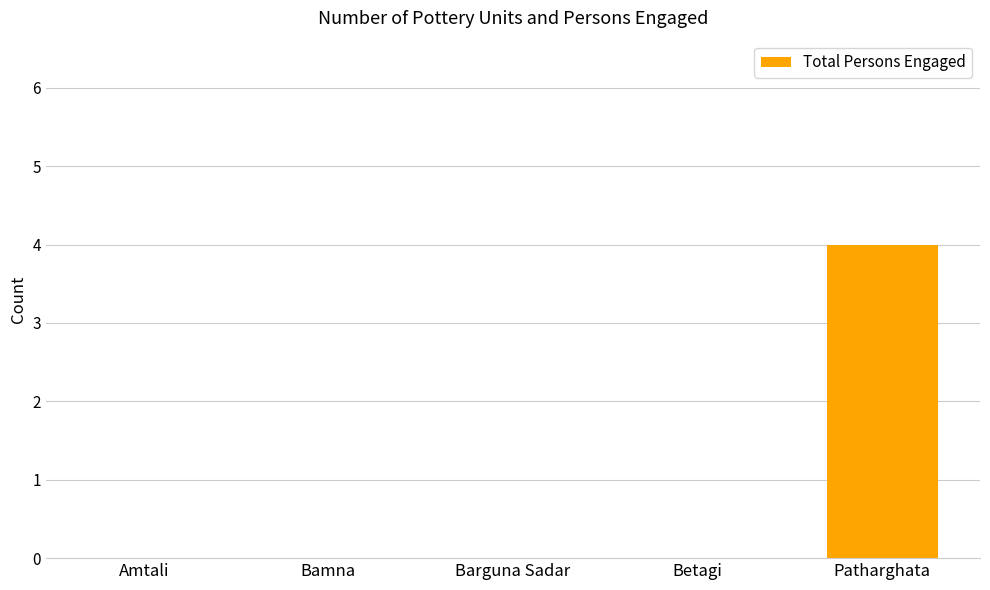

Reading left to right, what are all the values shown in this chart?

0	0	0	0	4